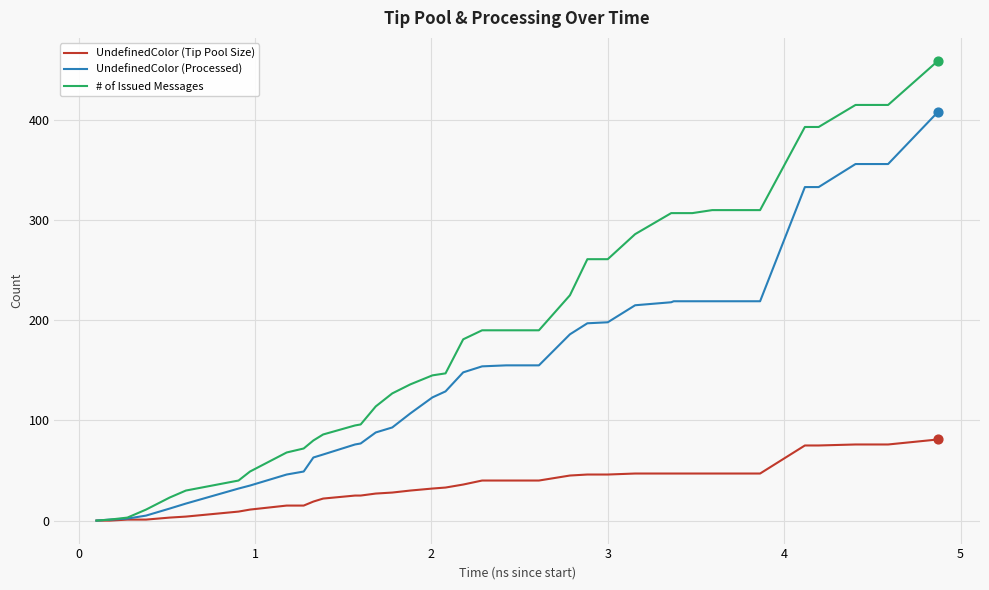

Which series has the widest spread of values?

# of Issued Messages